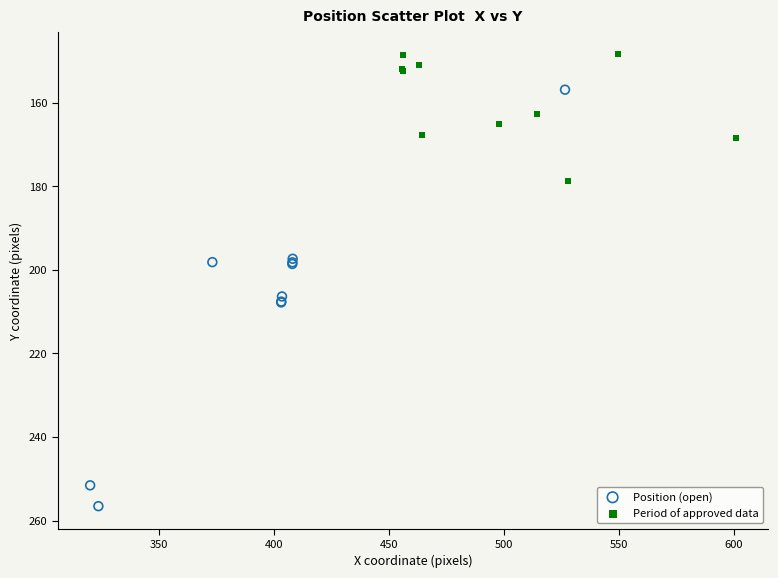

Which series has the largest Y range (max minus min)?

Position (open)